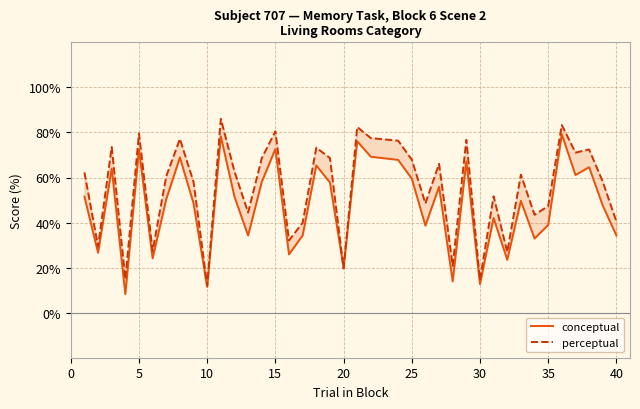

Which series has the widest spread of values?

perceptual